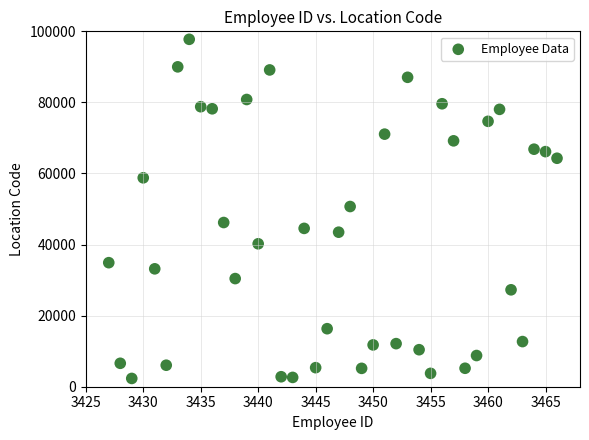

What is the range of Y values (max minus min)?

95426